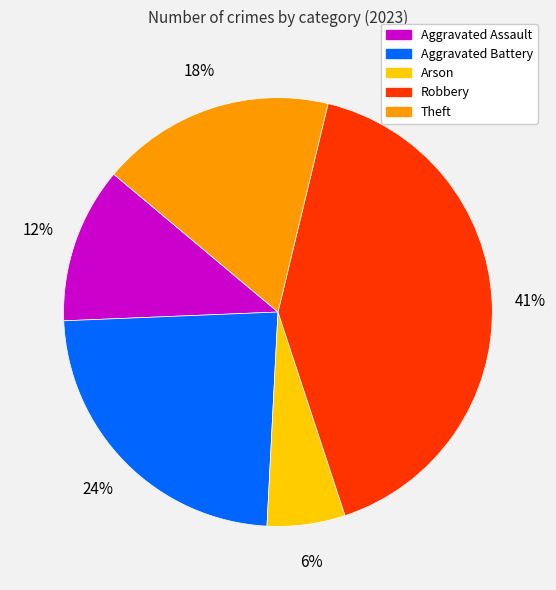

Does Robbery account for over 50% of the chart?

No